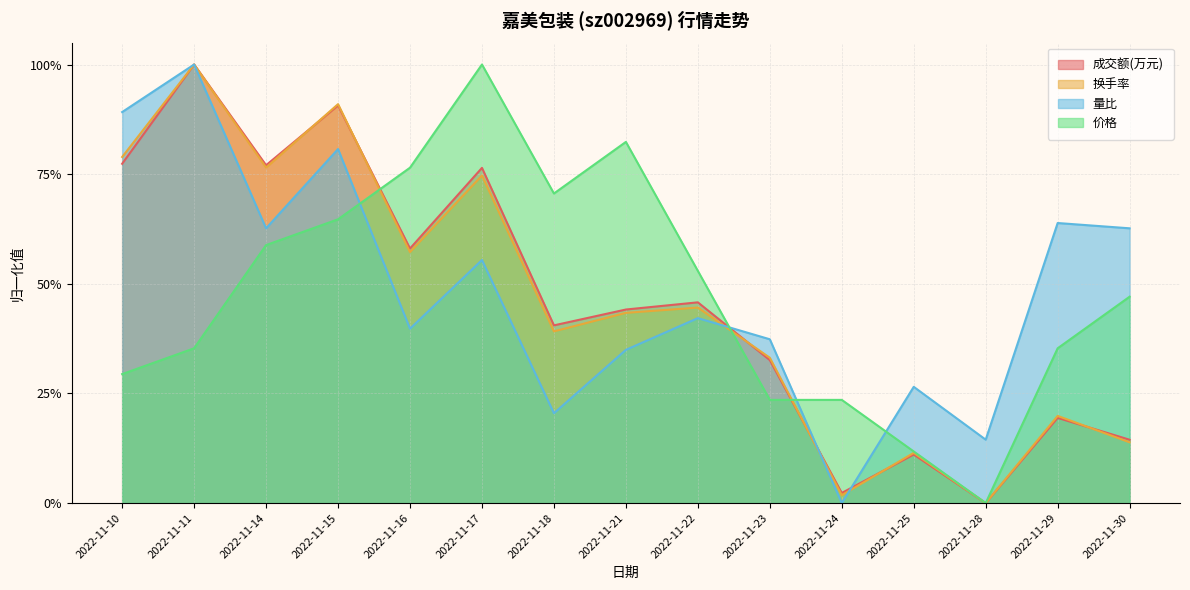

Is the value of 量比 at 2022-11-29 greater than the value of 换手率 at 2022-11-22?

Yes